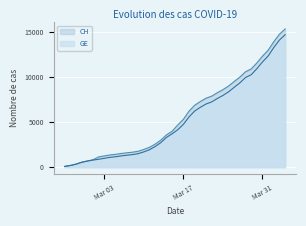

How many distinct data groups are displayed?

2